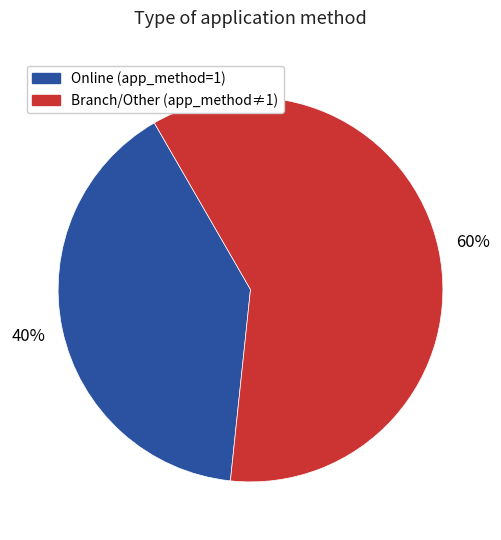

To the nearest percent, what is the average slice percentage?

50%